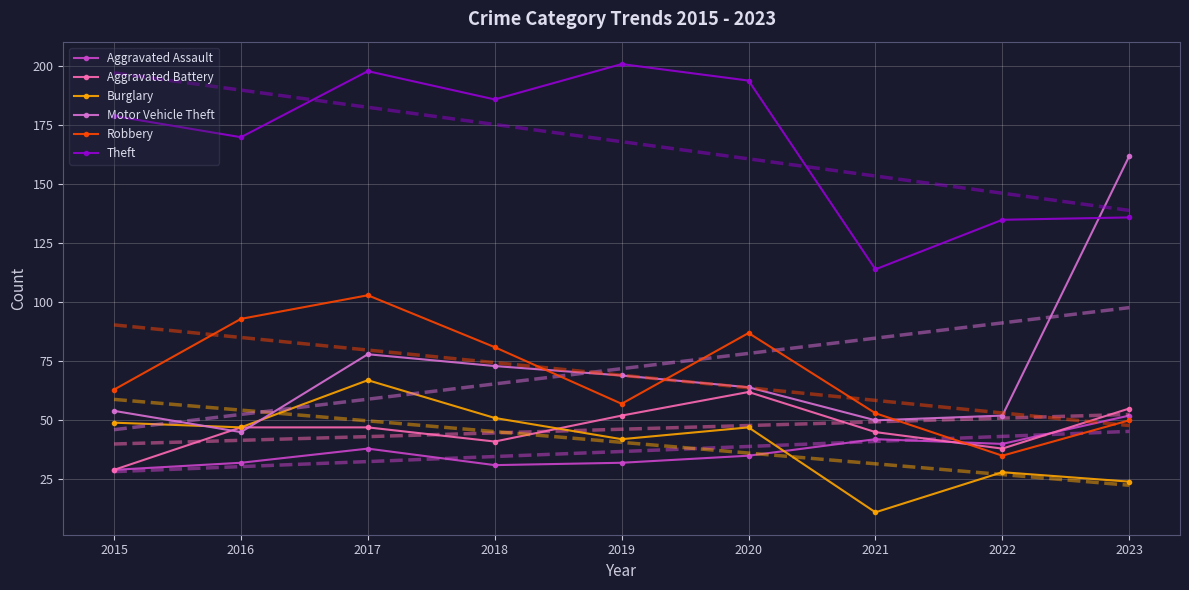

Is the value of Aggravated Battery at 2015 greater than the value of Aggravated Assault at 2023?

No